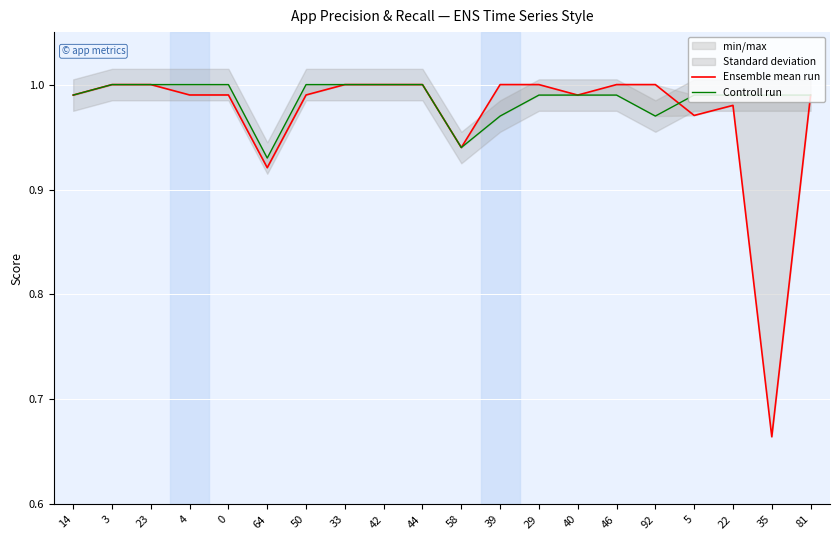

What is the smallest value displayed?

0.7